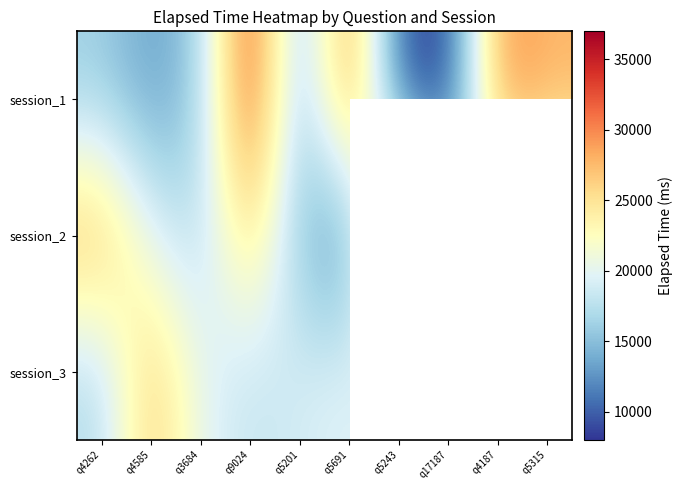

What is the average value of the session_2 series?

20700.0